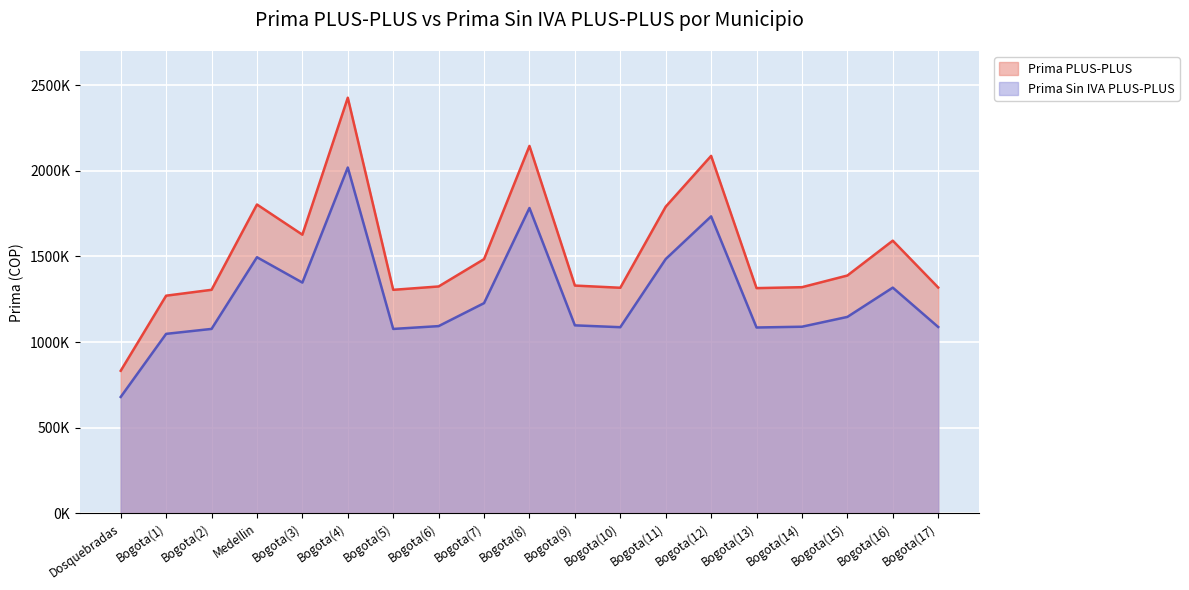

Rank the categories by Prima Sin IVA PLUS-PLUS value from lowest to highest.

Dosquebradas, Bogota(1), Bogota(5), Bogota(2), Bogota(13), Bogota(10), Bogota(17), Bogota(14), Bogota(6), Bogota(9), Bogota(15), Bogota(7), Bogota(16), Bogota(3), Bogota(11), Medellin, Bogota(12), Bogota(8), Bogota(4)